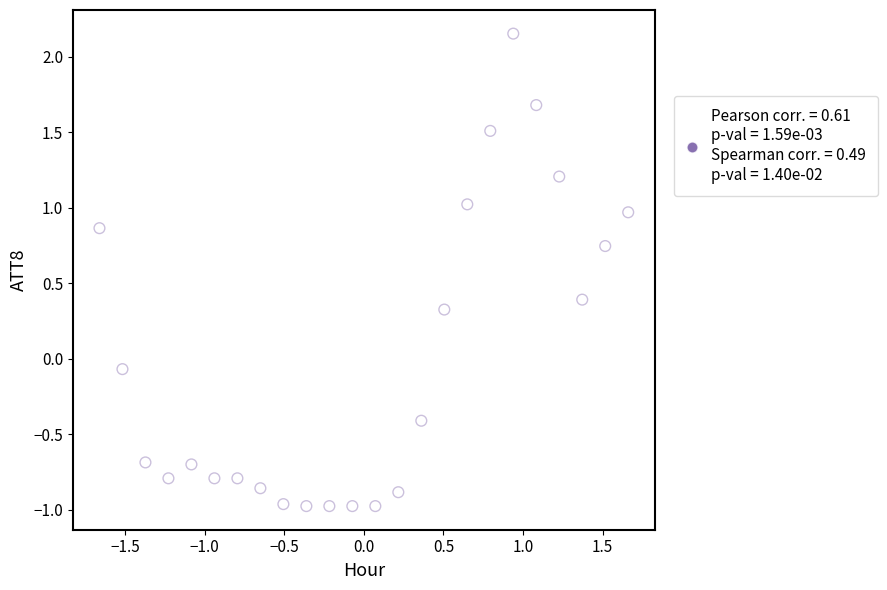

What is the range of X values (max minus min)?

3.3